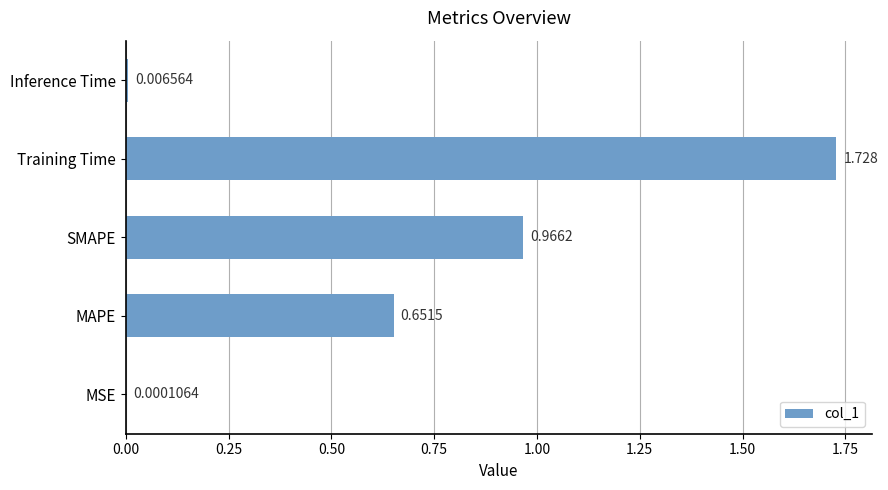

Between Training Time and MSE, which is larger?

Training Time